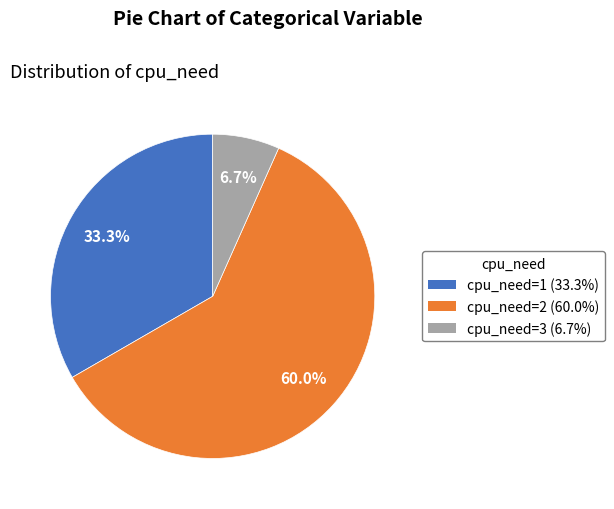

To the nearest percent, what percentage of the pie is cpu_need=2?

60%